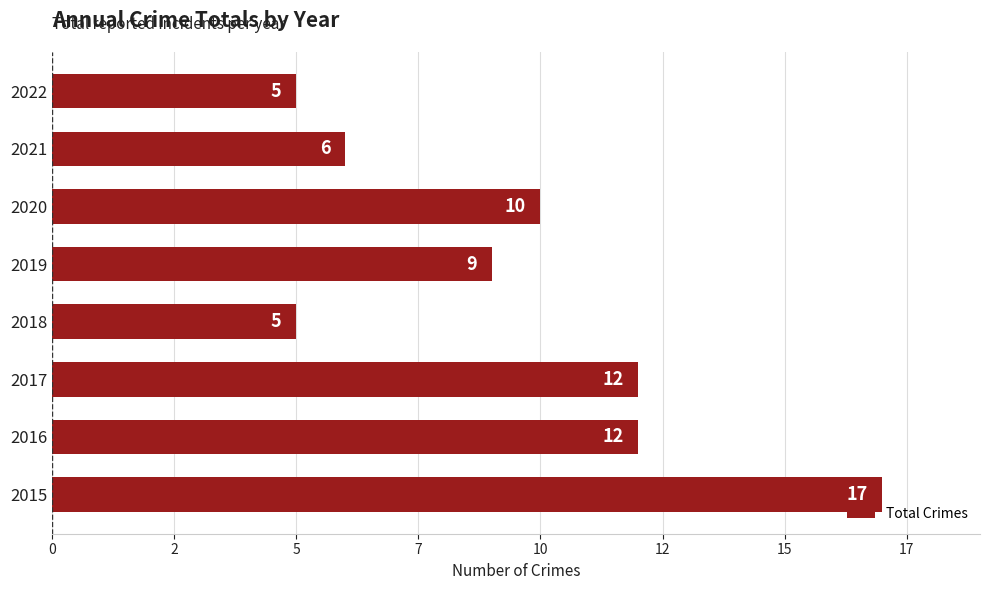

Does the chart contain any negative values?

No